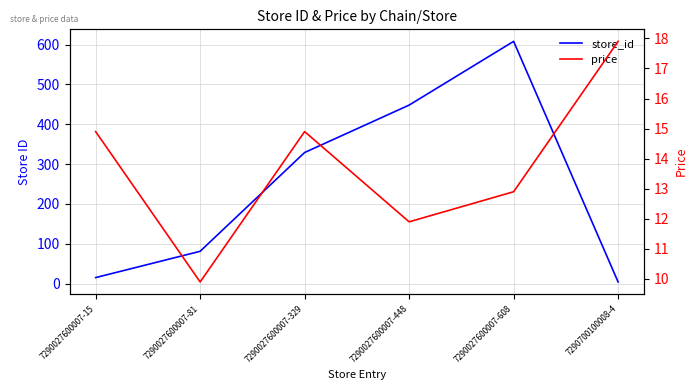

What is the label of the 5th point from the left?

7290027600007-608